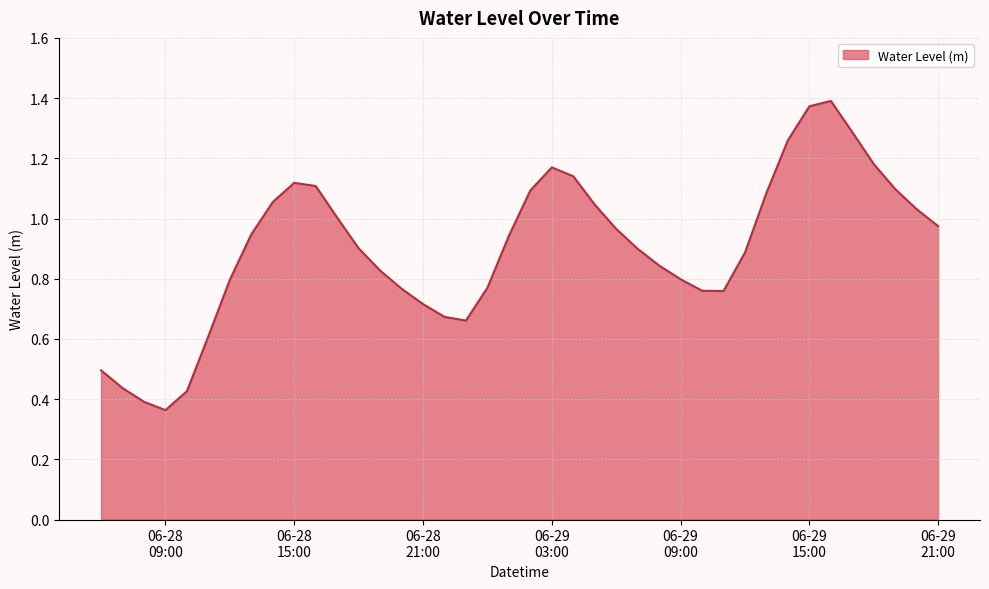

Where is the first local maximum?

06-28 15:00